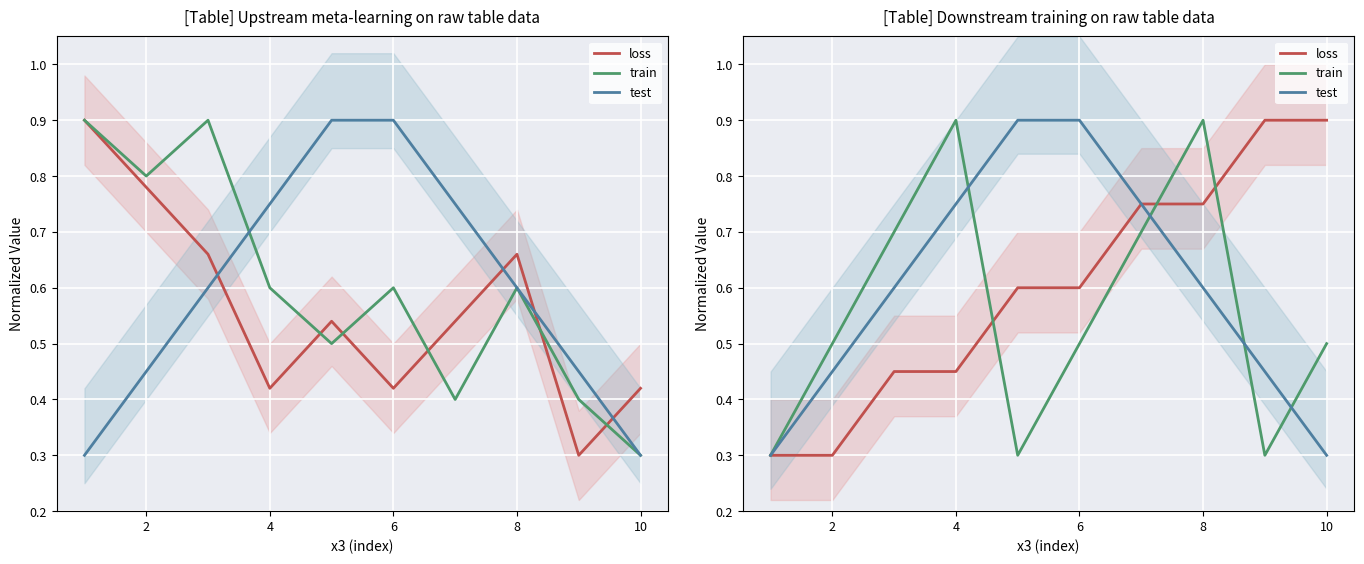

Which category has the highest value across all series?

8